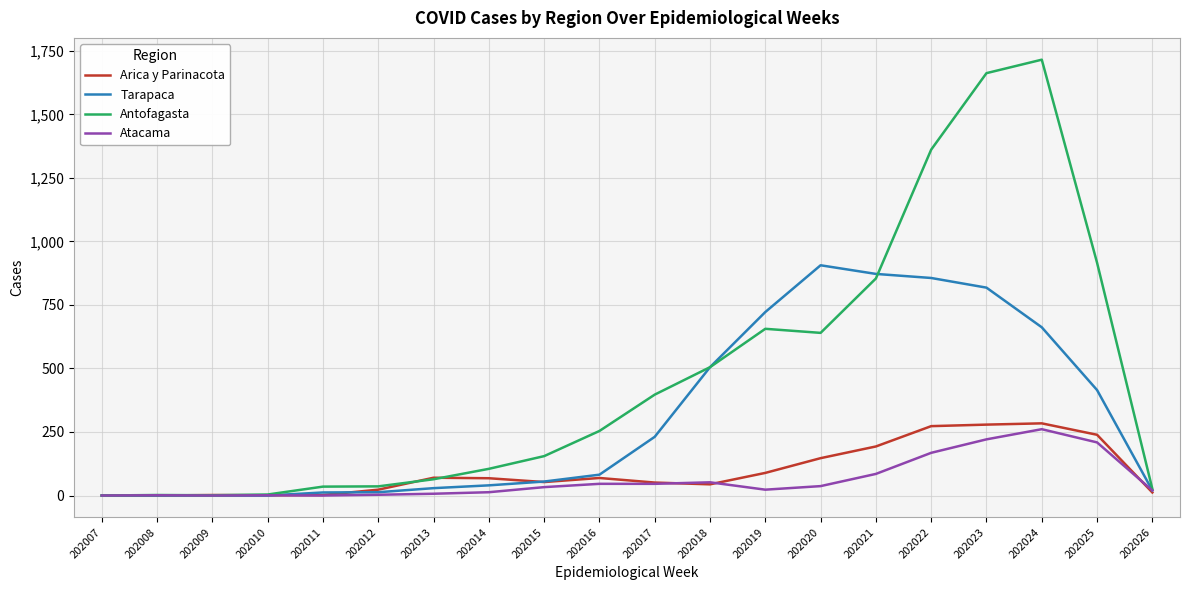

At how many categories does at least one series exceed 1054?

3